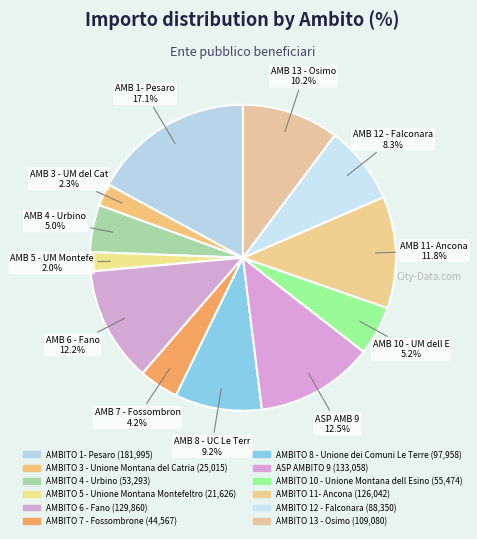

To the nearest percent, what is the combined percentage of AMBITO 11- Ancona and AMBITO 8 - Unione dei Comuni Le Terre?

21%